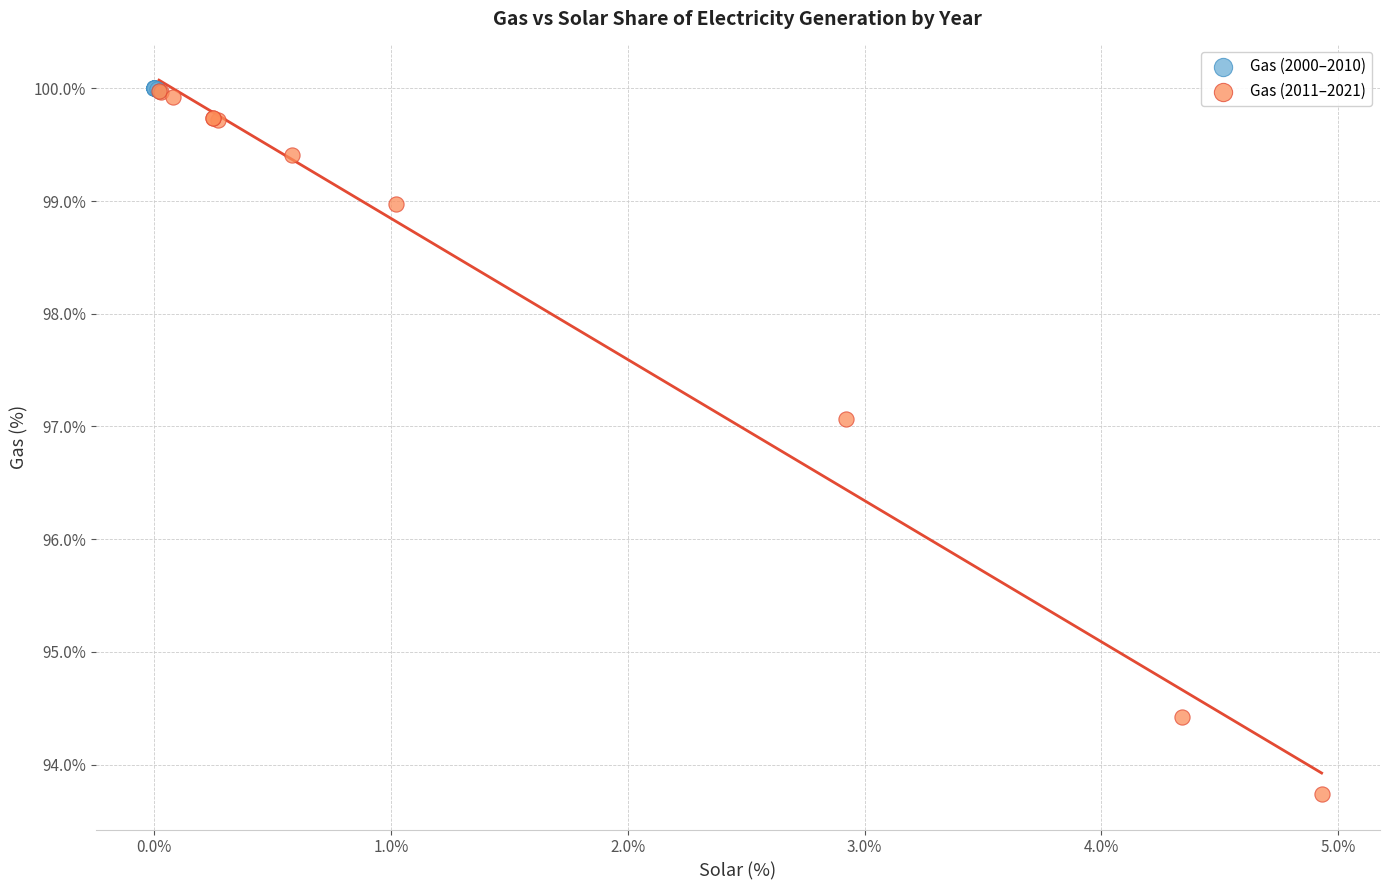

Which series reaches the minimum Y coordinate?

Gas (2011–2021)